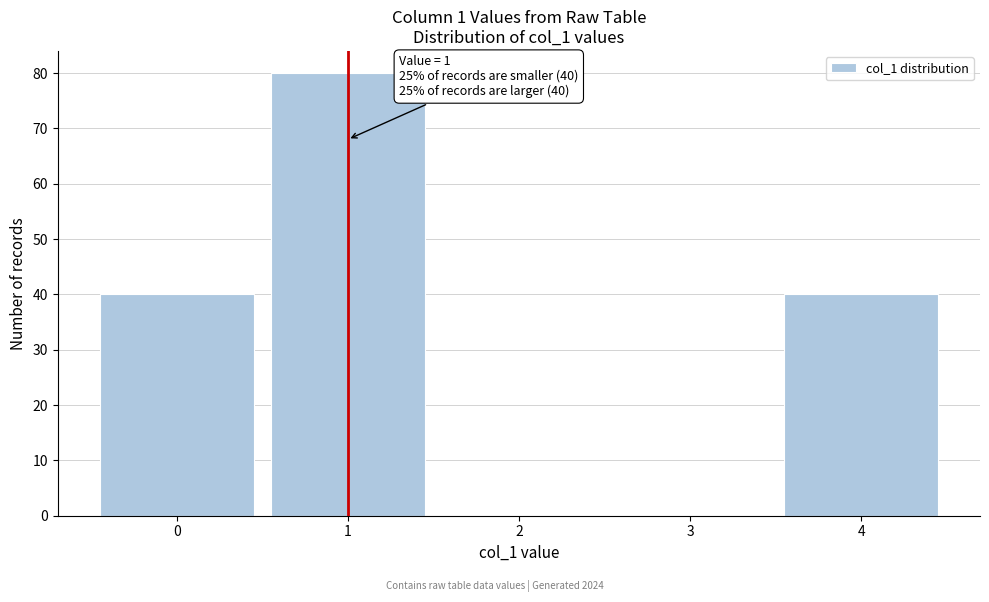

Which range on the x-axis has the tallest bar?

0.5 to 1.5